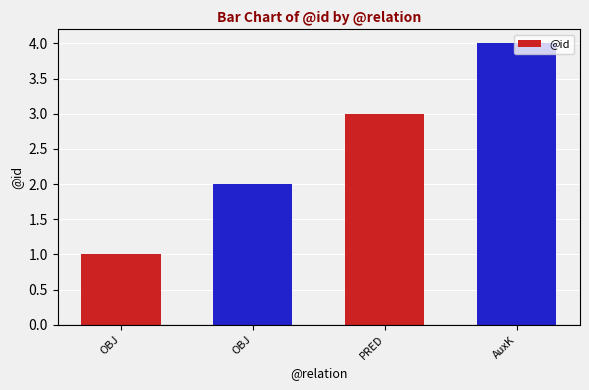

How many values are below 3?

2